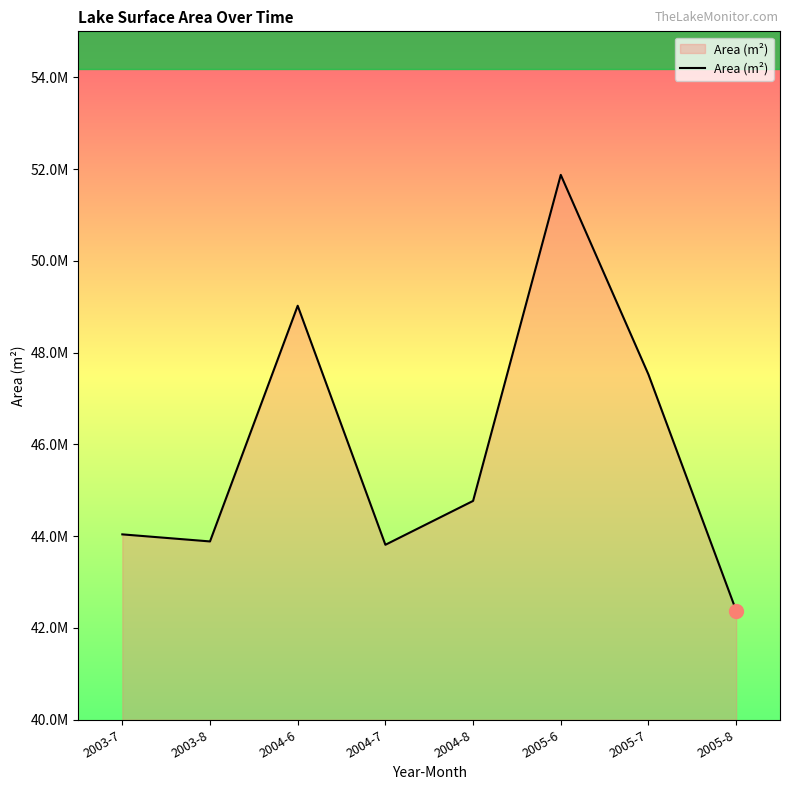

Does the chart display data point markers on the line(s)?

No